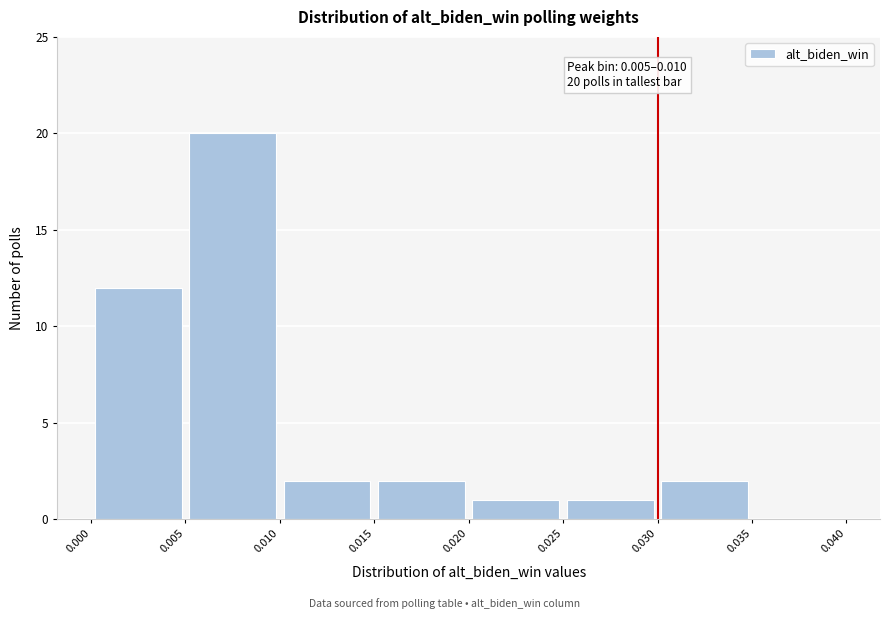

Over which range of the x-axis is the bar tallest?

0.005 to 0.010